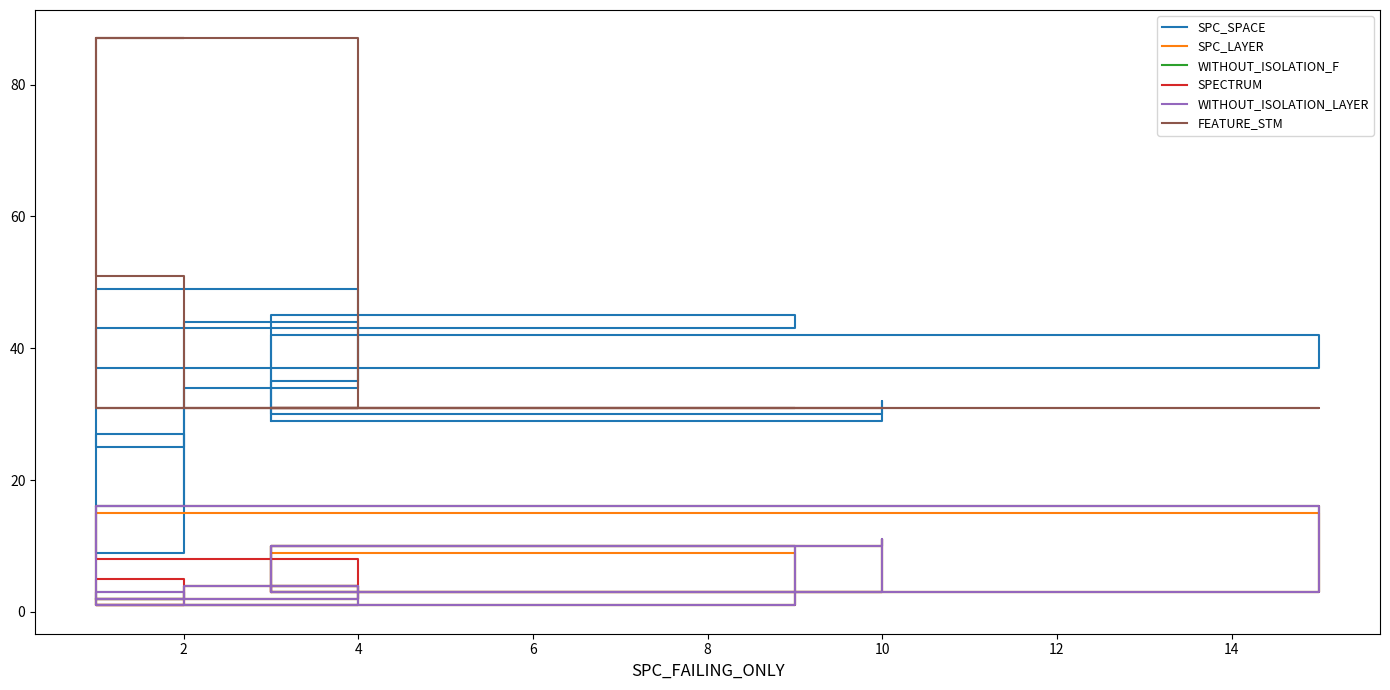

Count the number of data series in this chart.

6